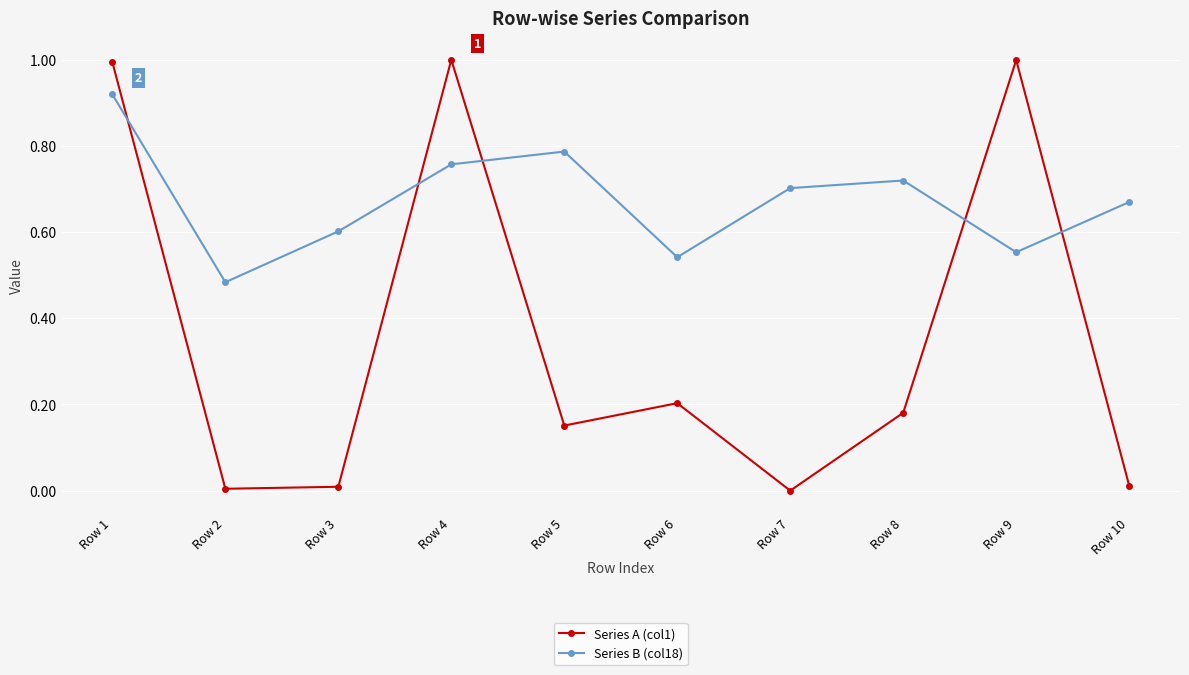

Which series has the widest spread of values?

Series A (col1)